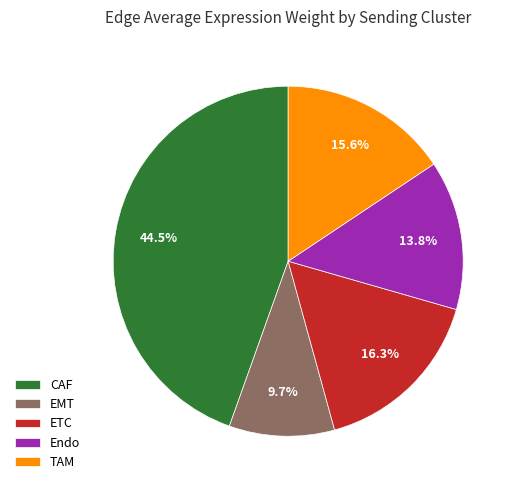

How many slices are in this pie chart?

5